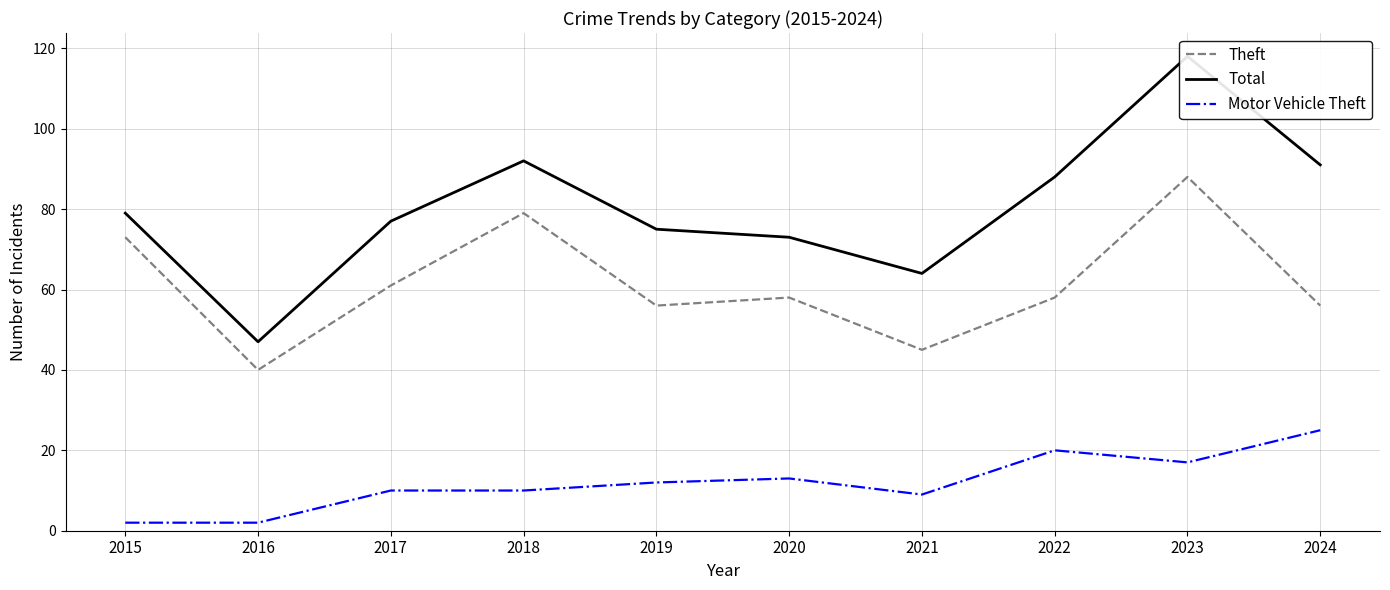

At which category does Total reach its first local peak?

2018